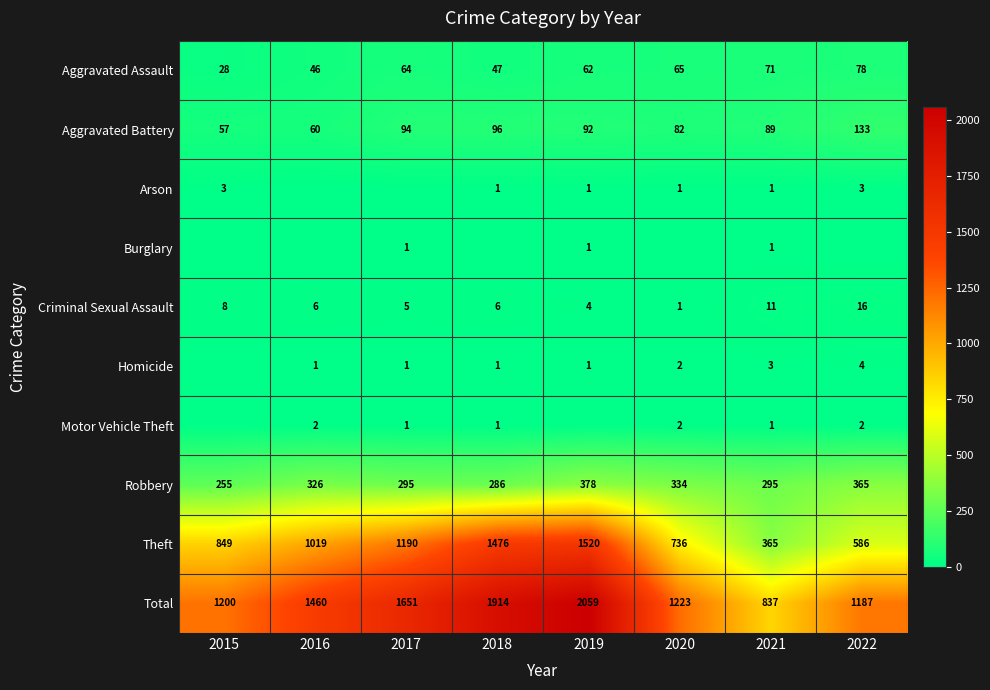

What is the spread (max minus min) of values at 2021?

836